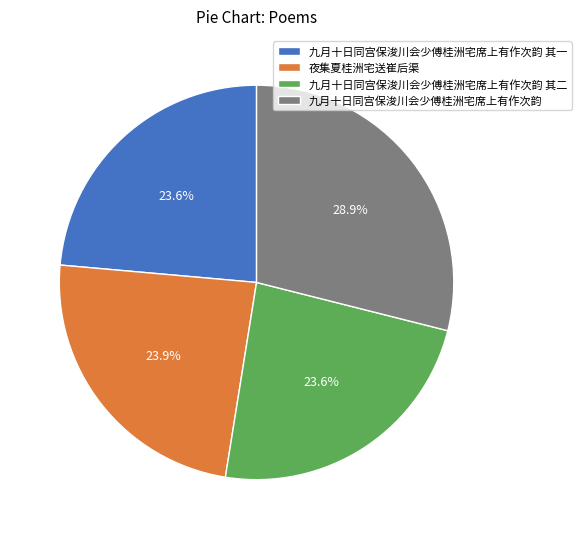

Which slice is the largest?

九月十日同宫保浚川会少傅桂洲宅席上有作次韵